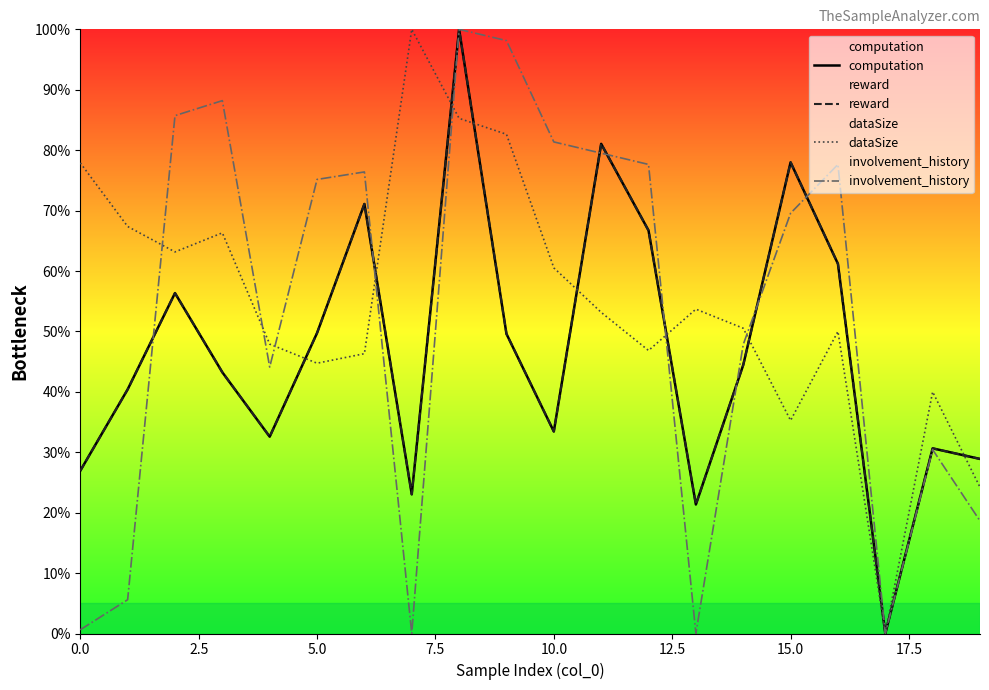

Which series has the widest spread of values?

computation